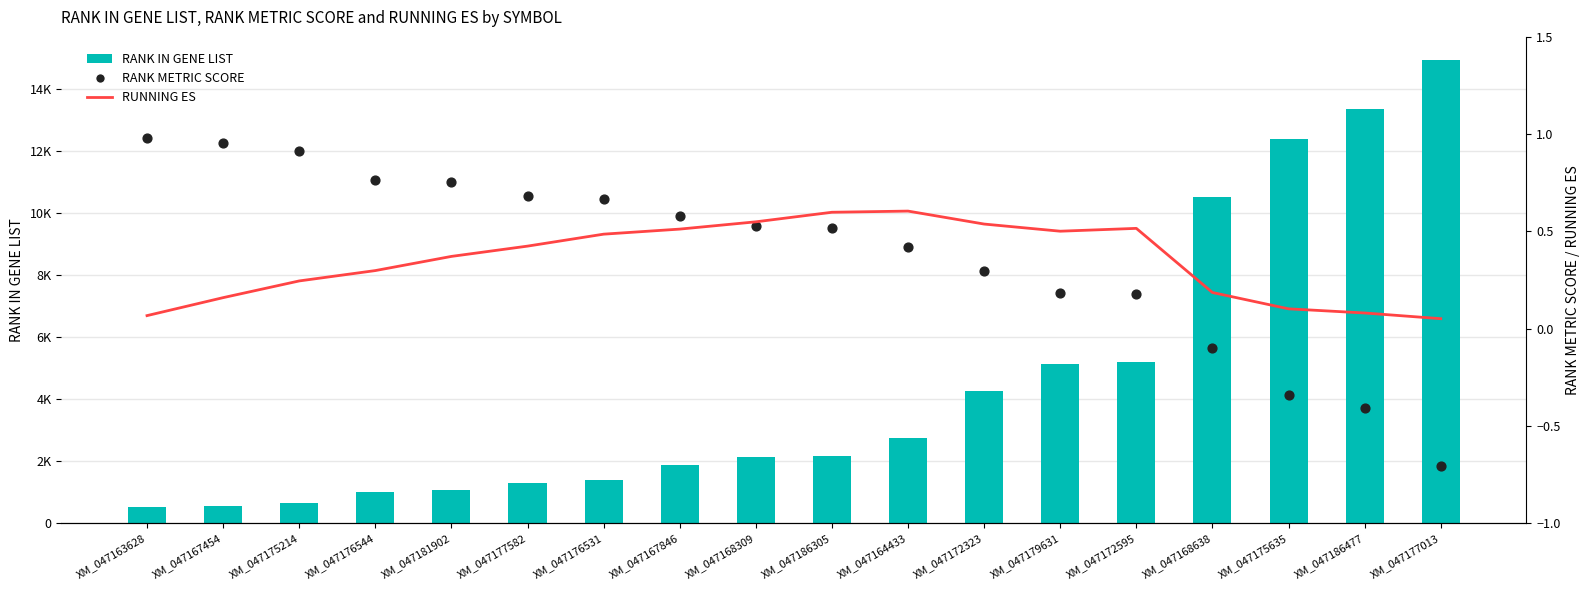

At which category is the sum across all series the highest?

XM_047177013